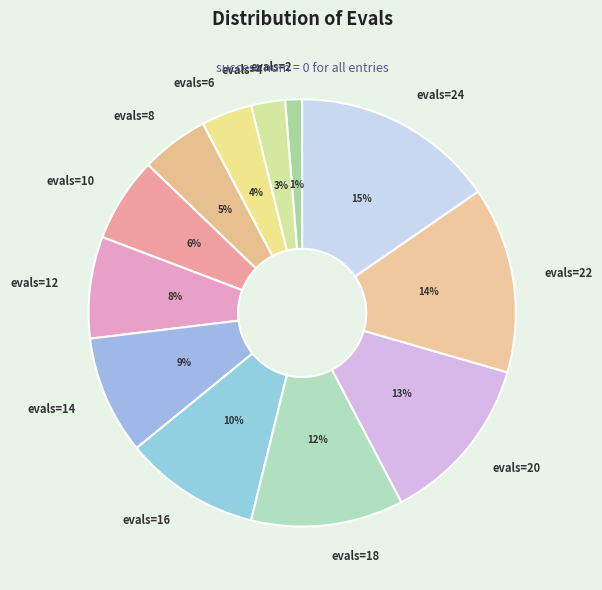

To the nearest percent, what percentage of the pie is evals=22?

14%